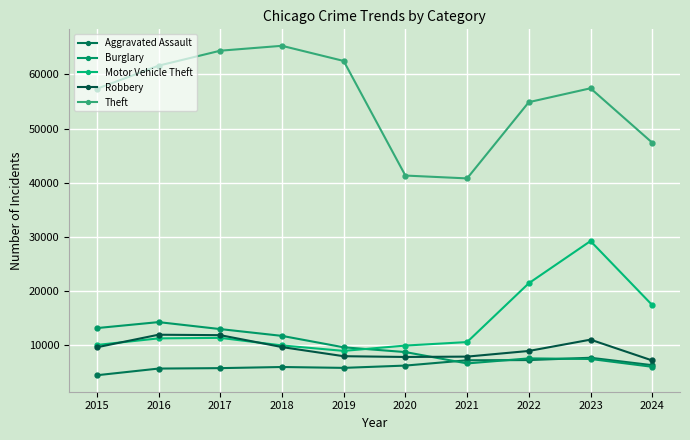

The Aggravated Assault series shows 6339 at 2024. True or false?

True